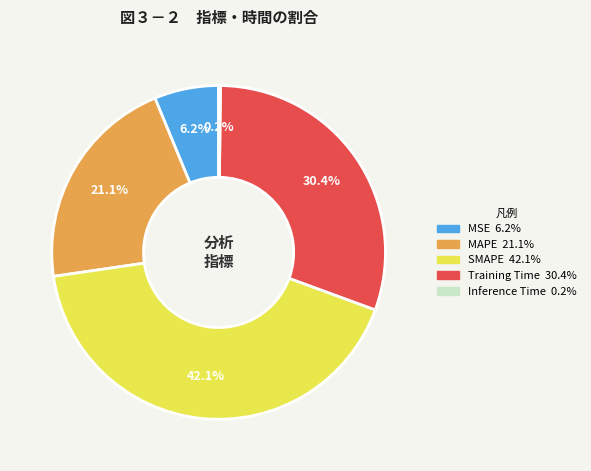

What portion of the pie excludes MAPE?

78.9%